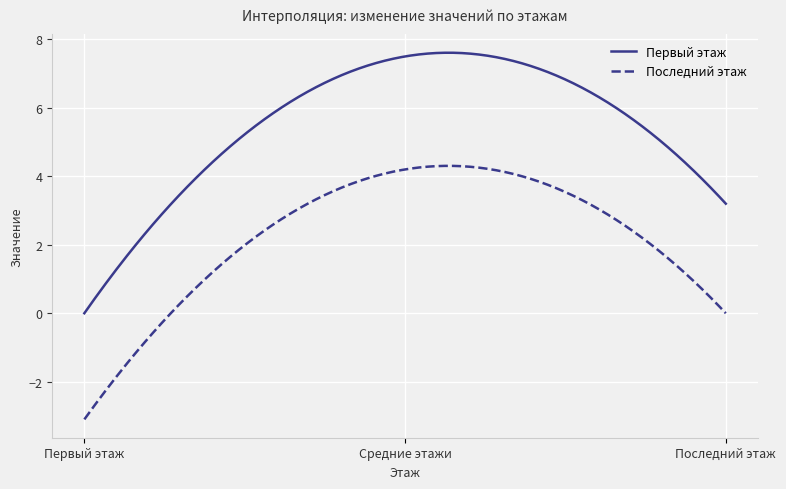

Which series has the largest total across all categories?

Первый этаж